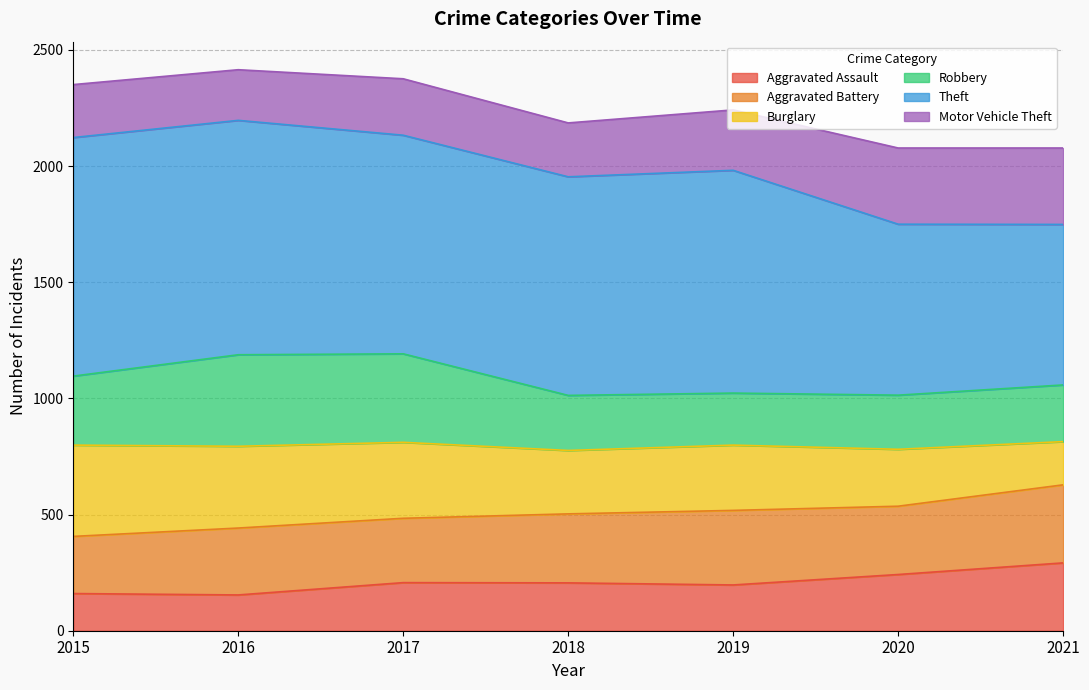

What is the total value across all series at 2017?

2376